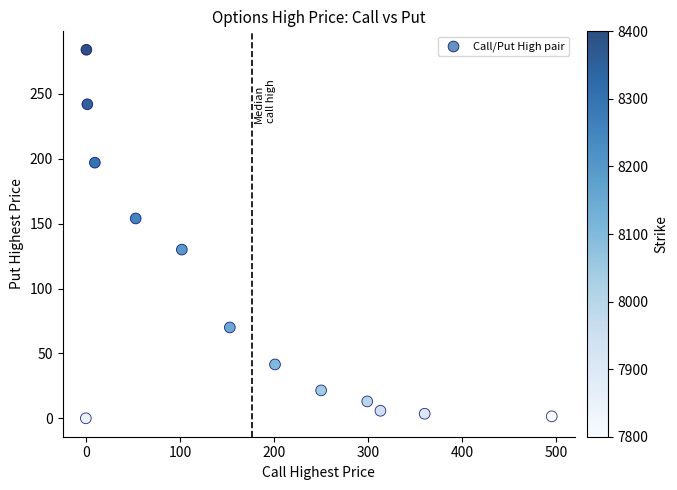

What is the range of Y values (max minus min)?

284.0